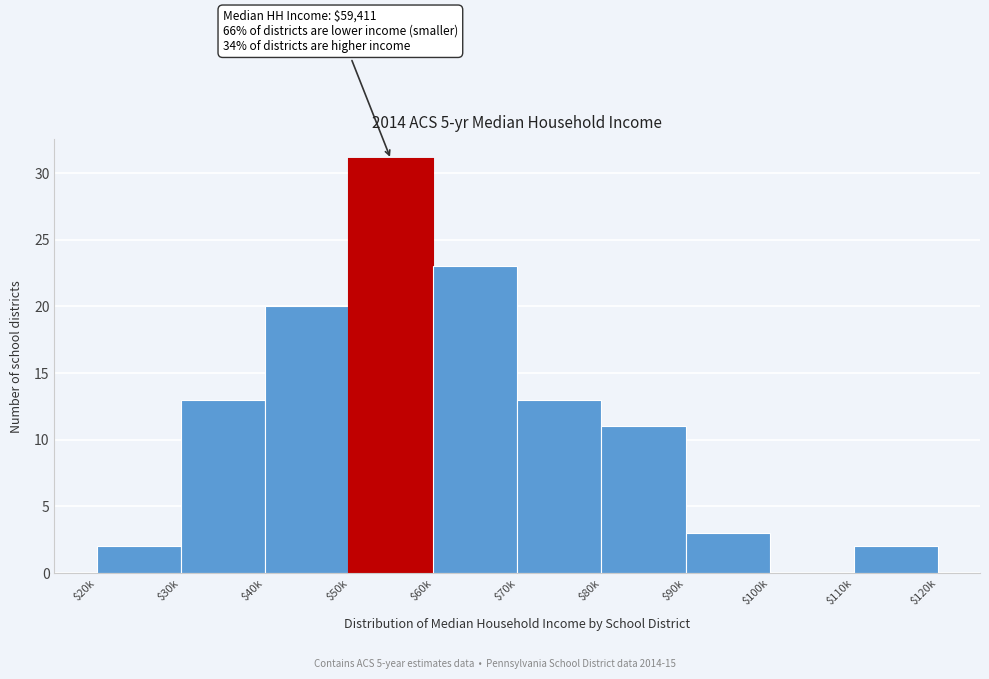

What is the sum of all values?

118